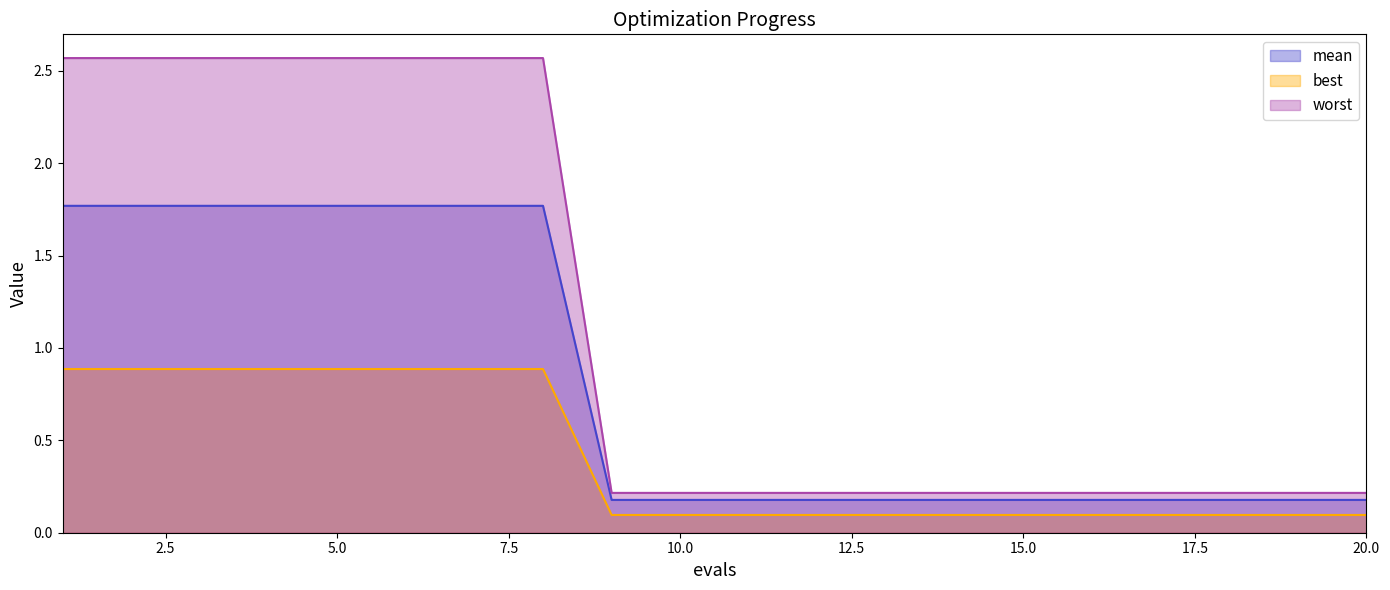

At 18, list the series in order from largest to smallest.

worst, mean, best